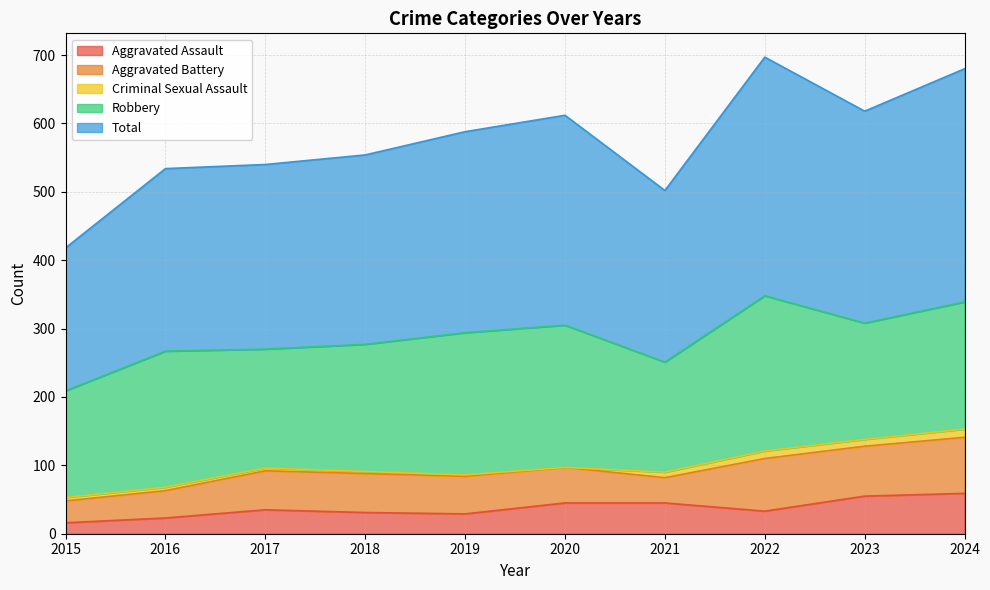

True or false: Criminal Sexual Assault and Aggravated Battery cross at least once.

False